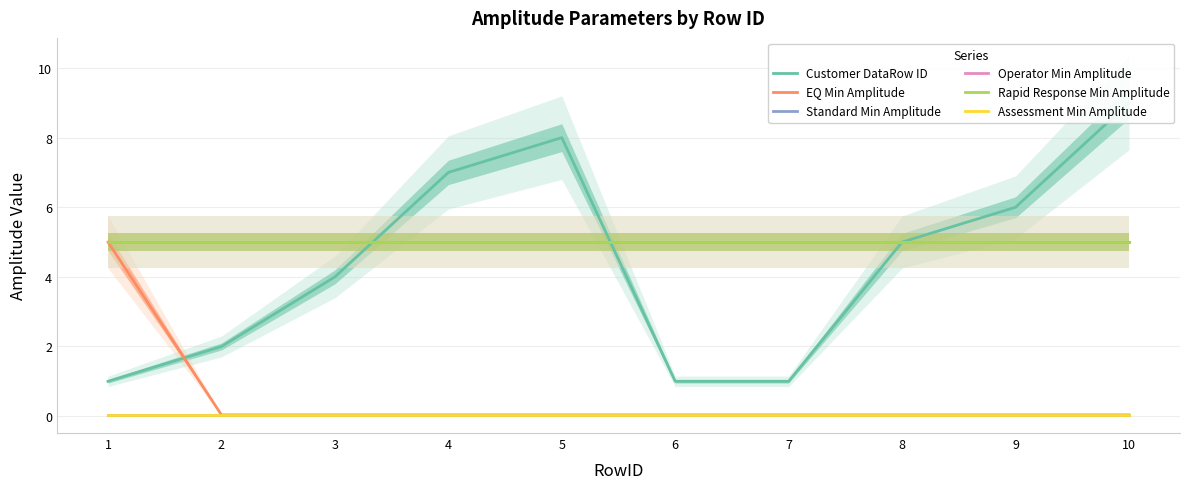

Which series has the widest spread of values?

Customer DataRow ID